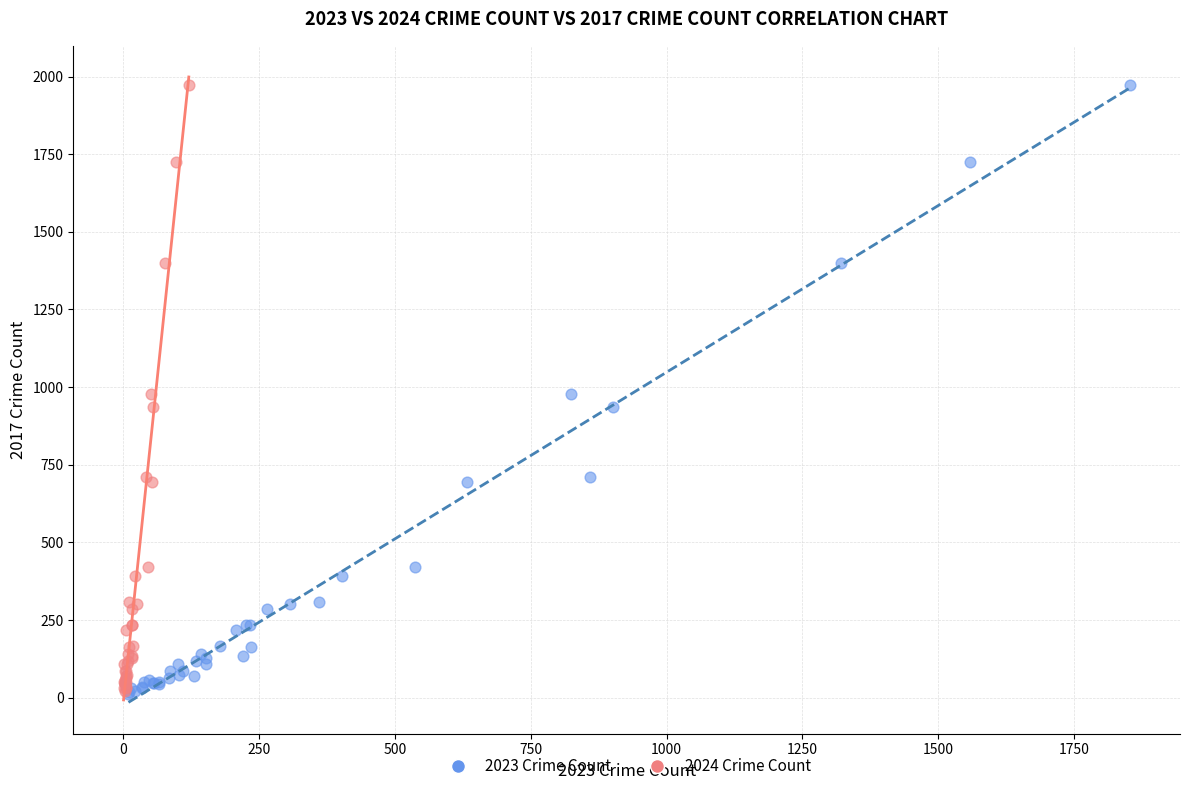

What are all the series names shown in the legend?

2023 Crime Count, 2024 Crime Count